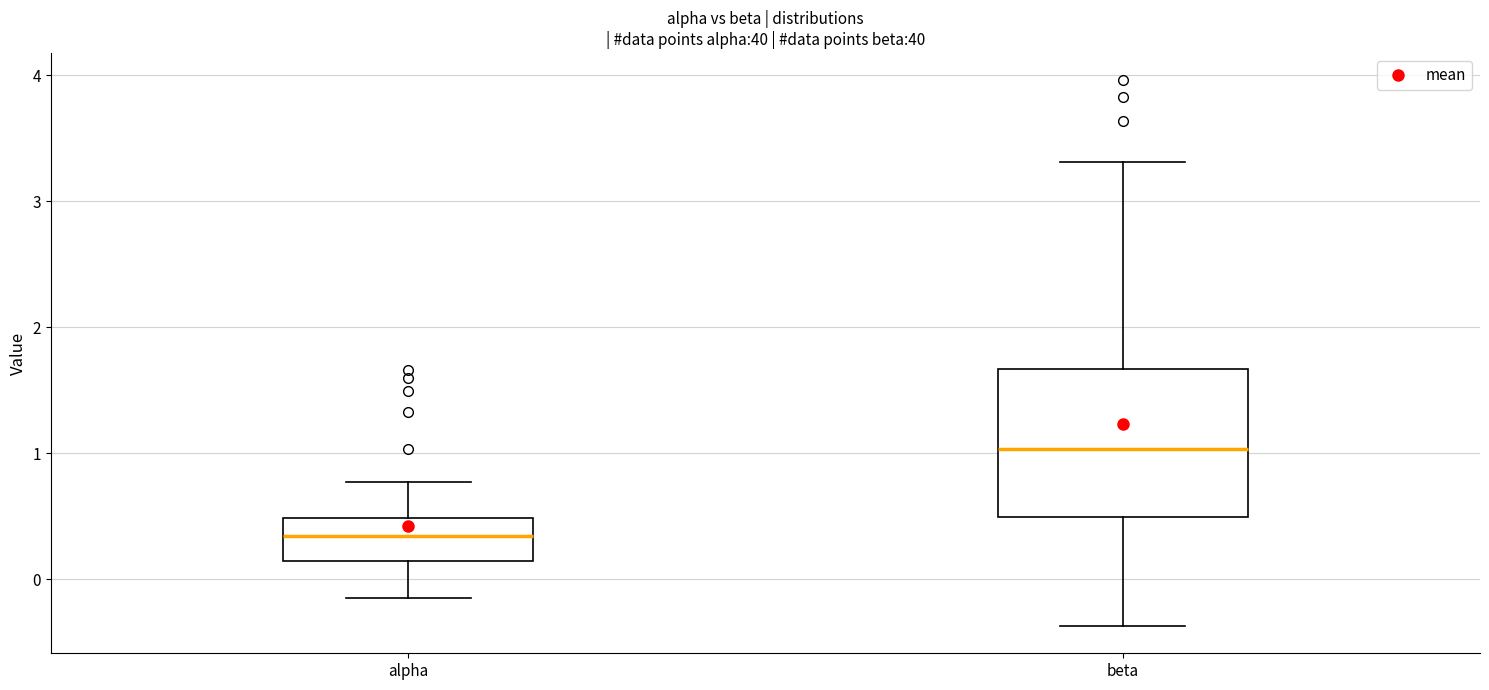

Where does the upper whisker of the box for beta end on the y-axis? The values are not printed on the chart, so give them approximately, as read against the axis.

3.3